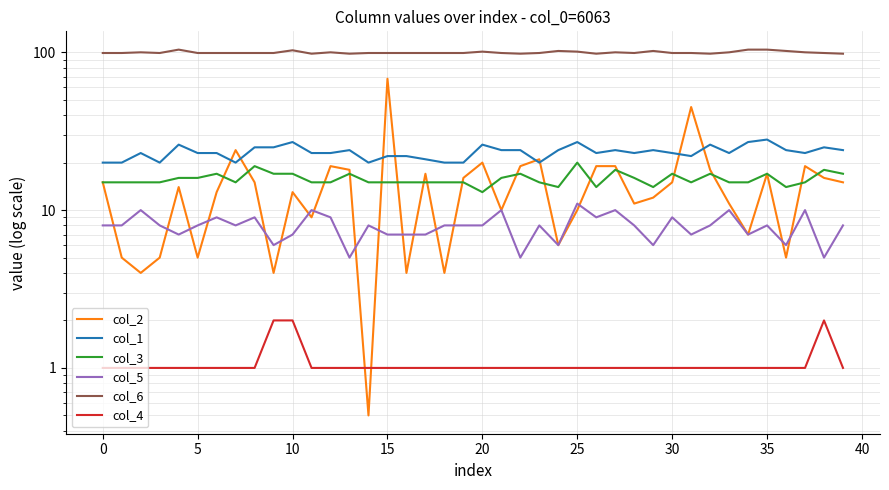

The col_5 series shows 5.0 at 13. True or false?

True